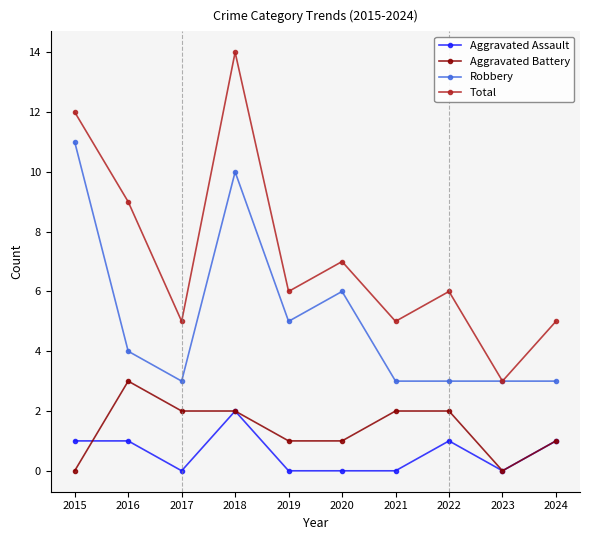

True or false: Robbery has more than 1 interior local peaks.

True